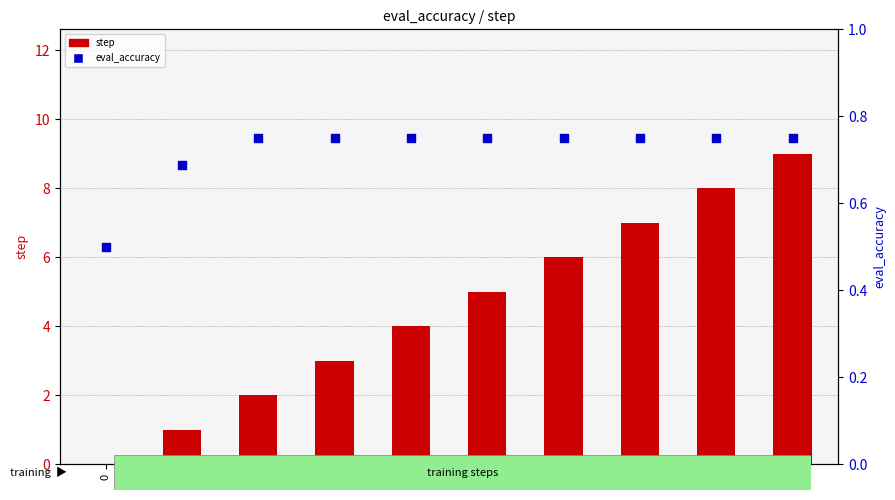

At how many categories does at least one series exceed 0?

10